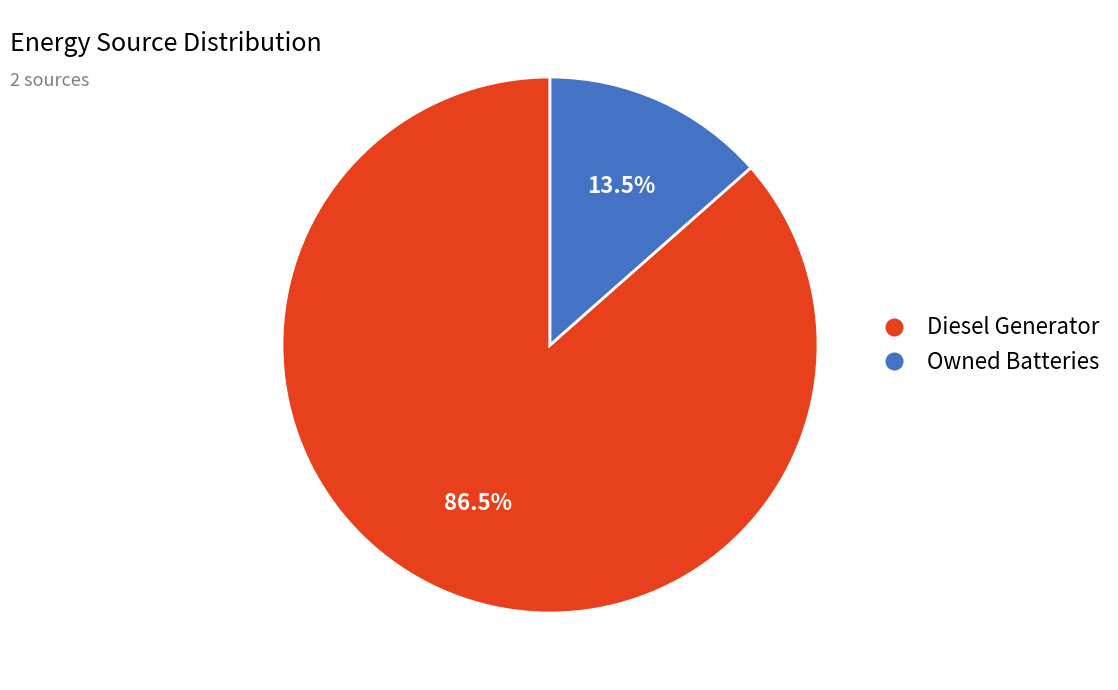

Rank the categories by value from highest to lowest.

Diesel Generator, Owned Batteries